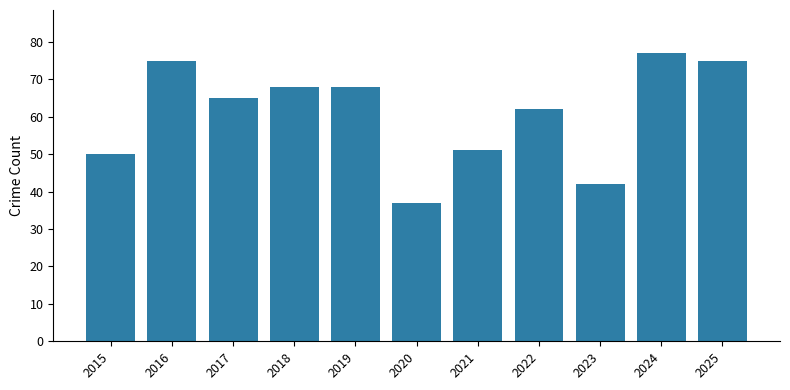

At which label does the data first exceed 65?

2016